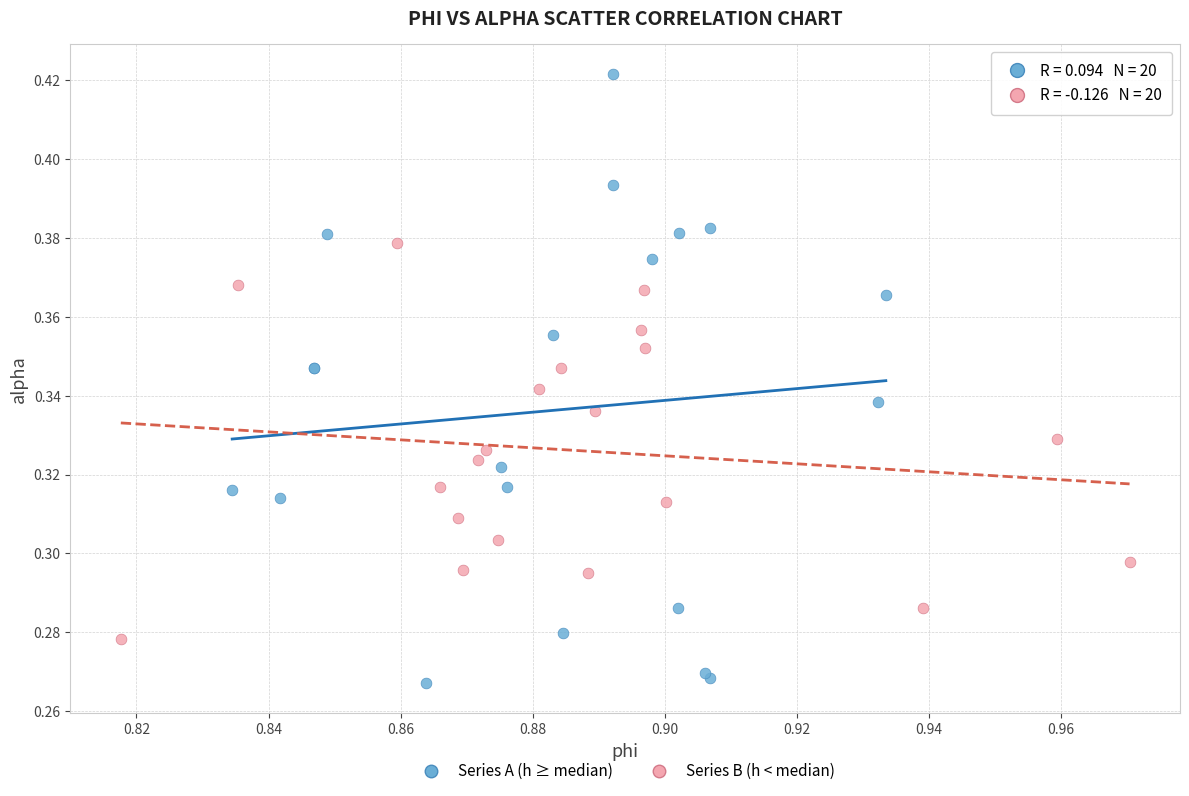

Which series has the widest spread of Y values?

Series A (h ≥ median)